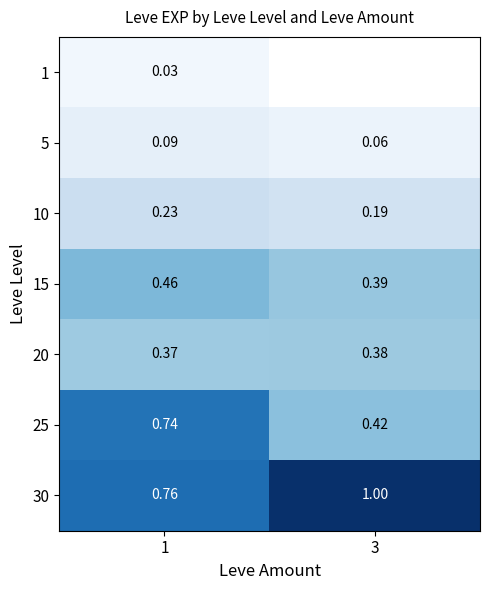

Is the value of 10 at 1 greater than the value of 1 at 1?

Yes